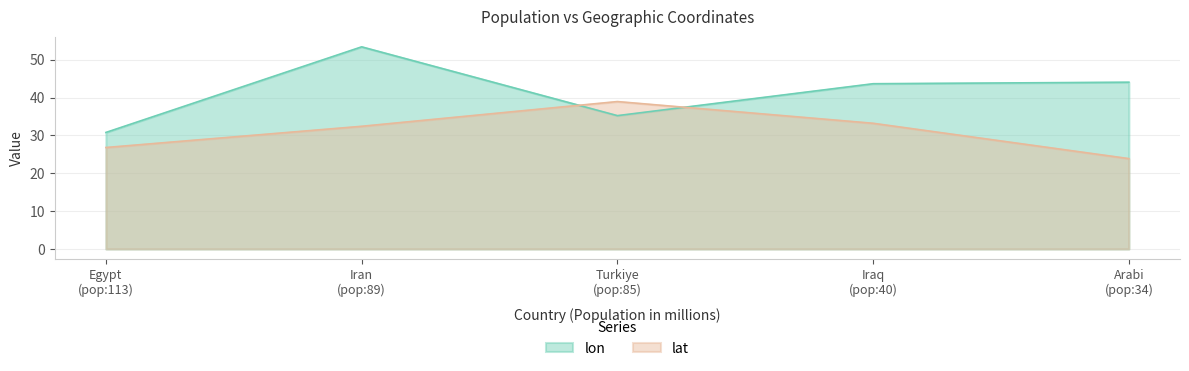

What is the difference between the maximum and minimum values in the lat series?

15.1